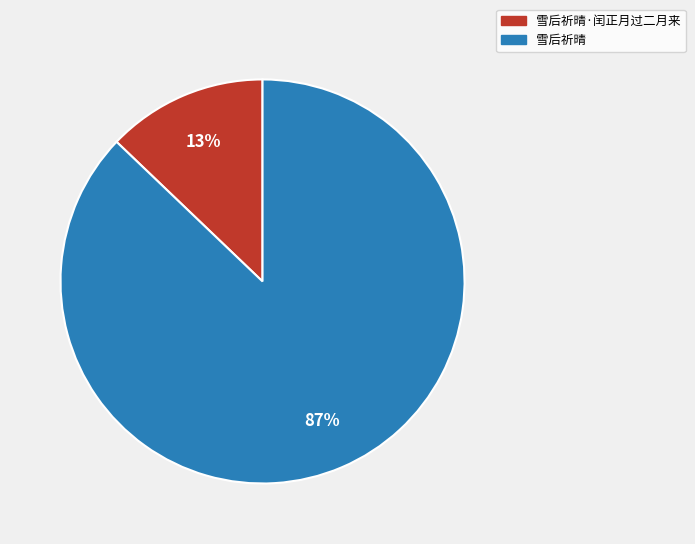

Is there a majority slice in this chart?

Yes